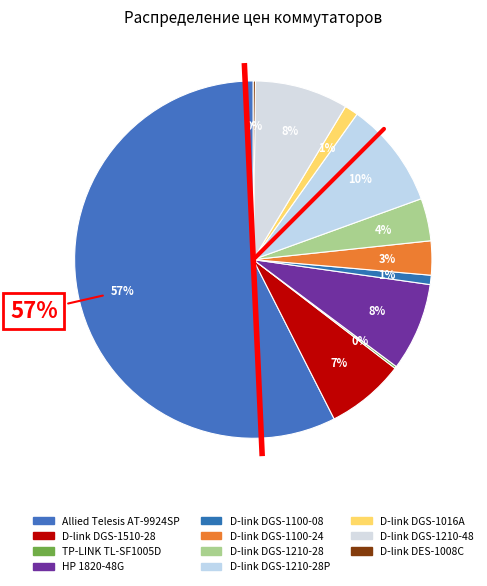

Is it true that Allied Telesis AT-9924SP is 57% of the pie?

True